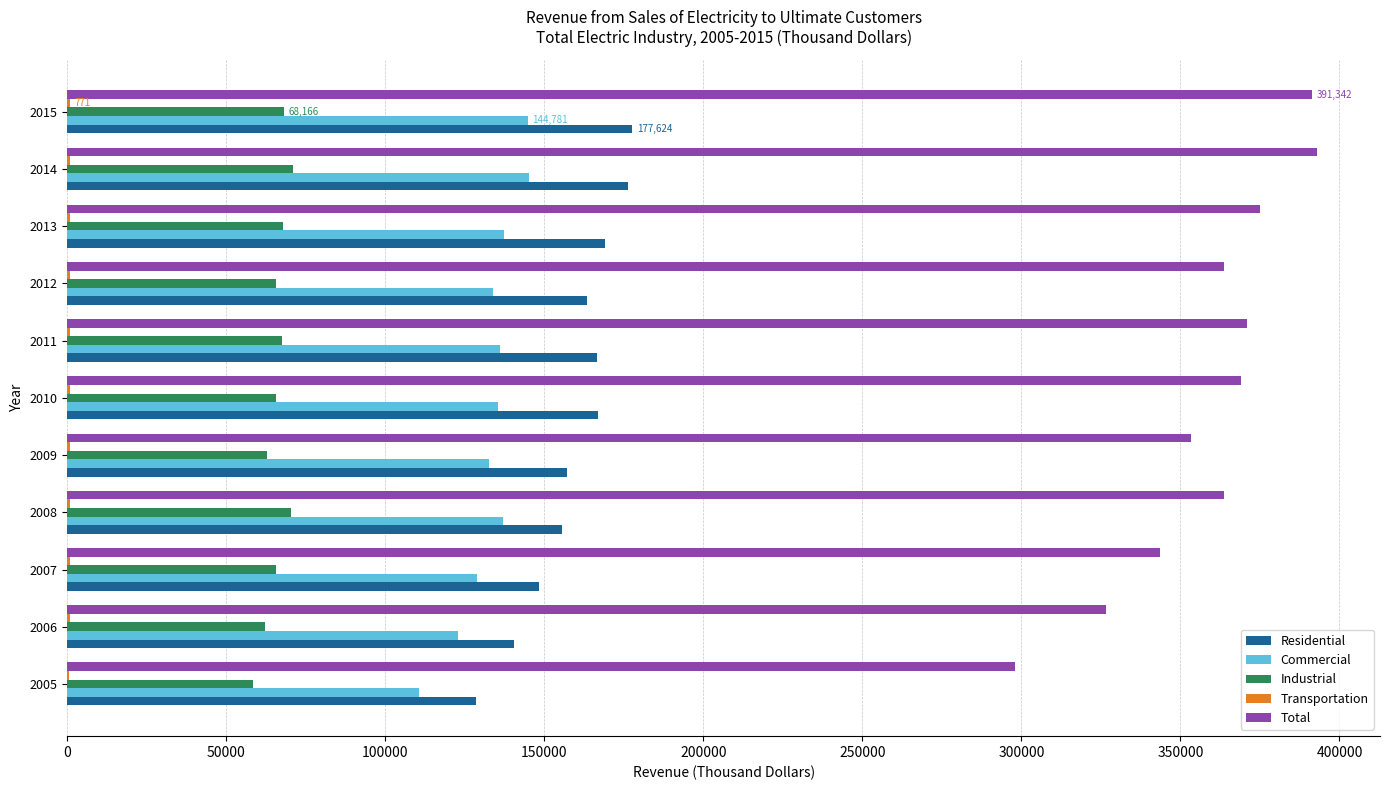

Which series has the largest total across all categories?

Total